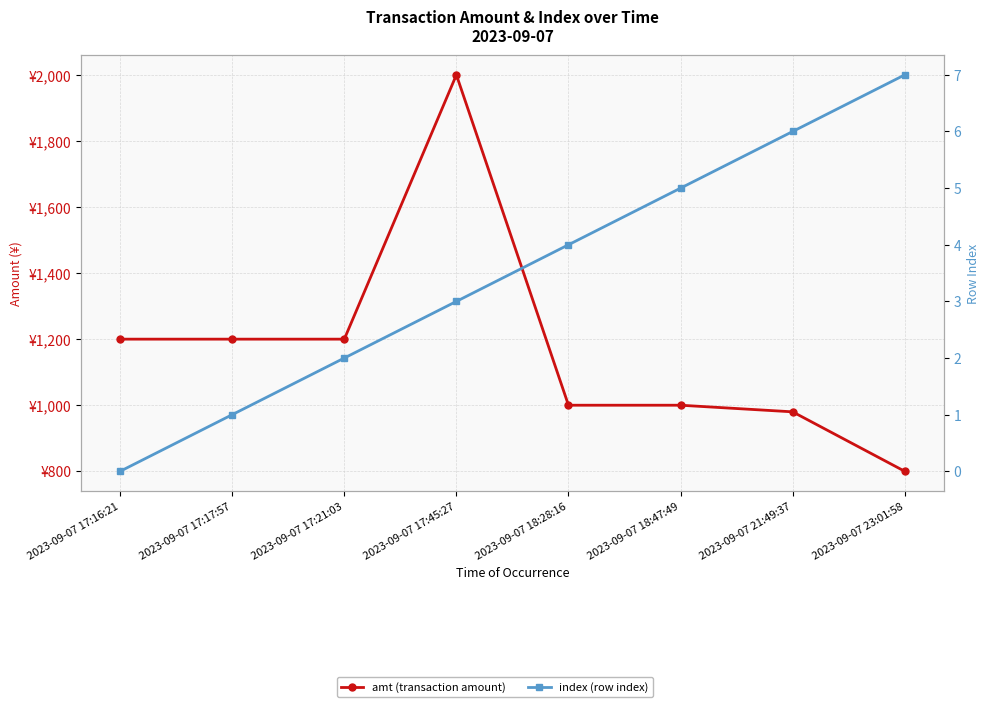

What is the difference between the highest and lowest values at 2023-09-07 17:17:57?

1199.0